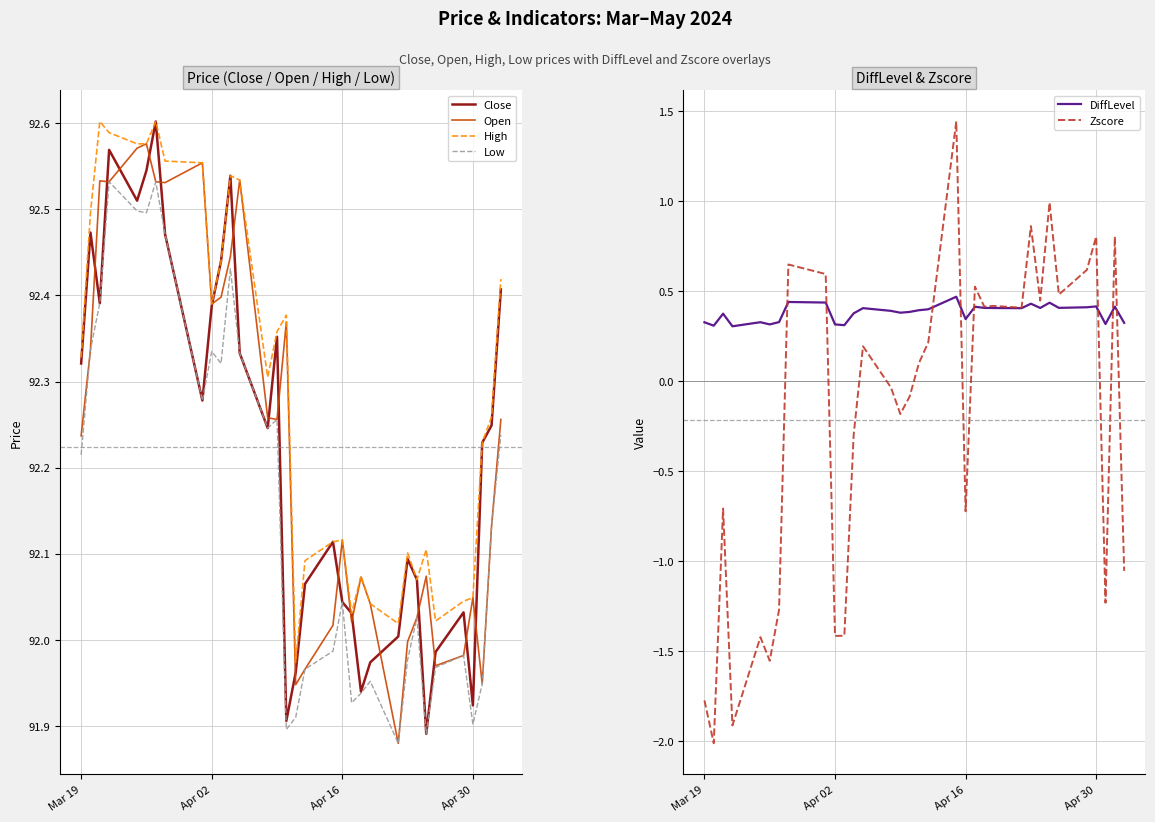

True or false: Low and High cross at least once.

False